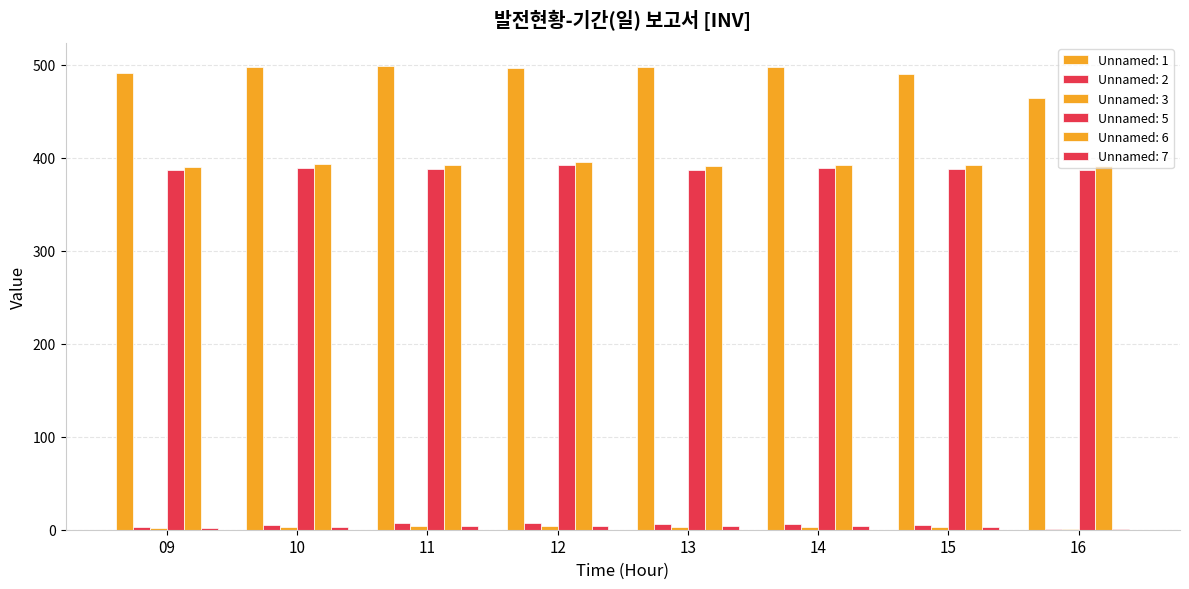

At which label does Unnamed: 1 first exceed 497?

10